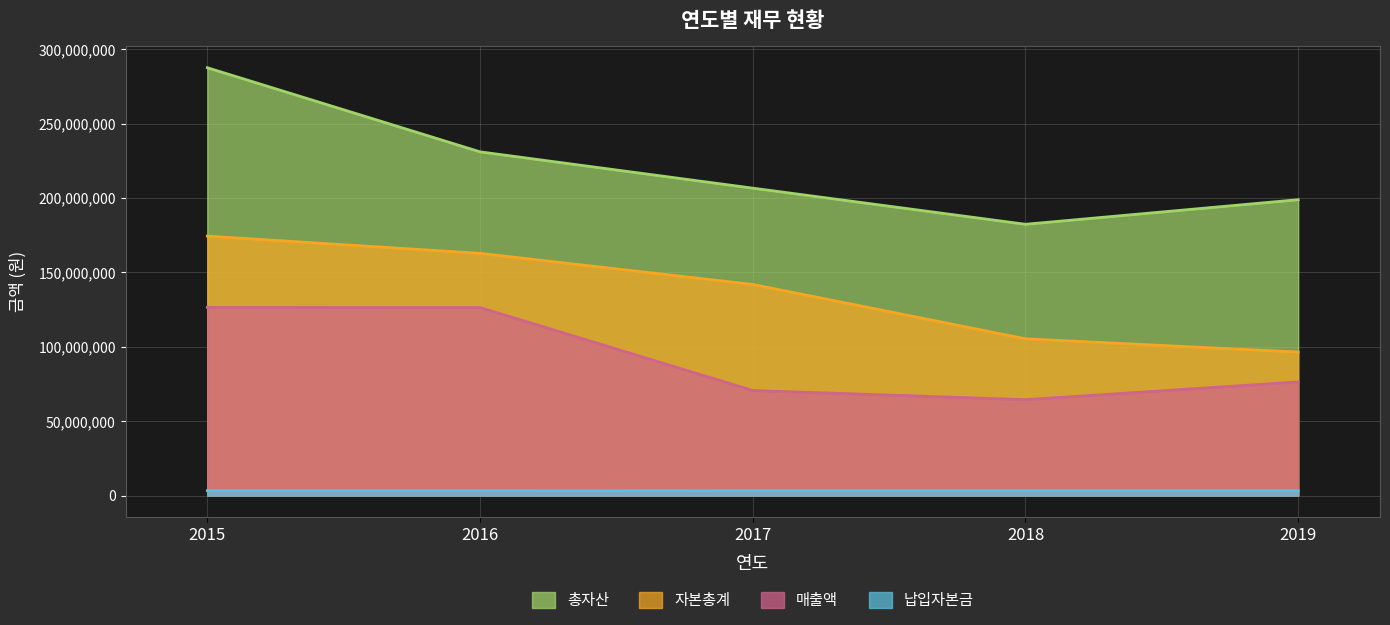

How many lines are shown in the chart?

4